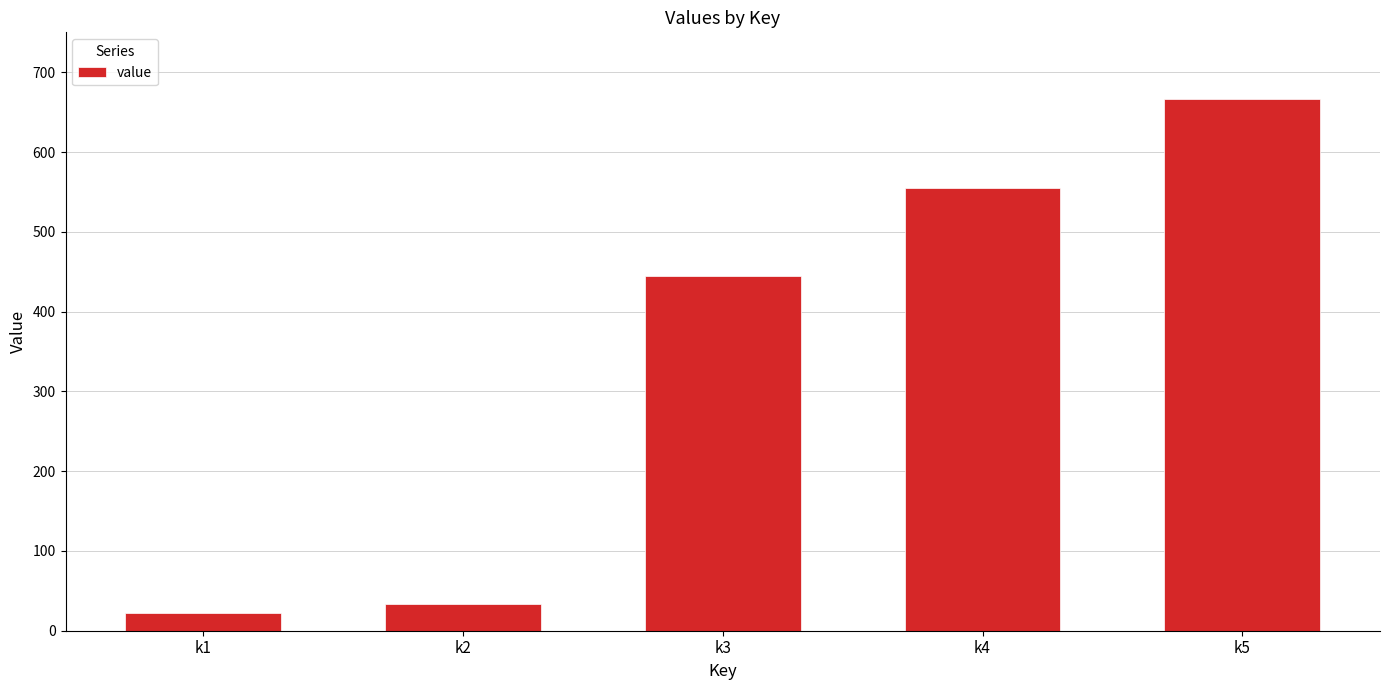

What is the difference between the second highest and minimum values?

533